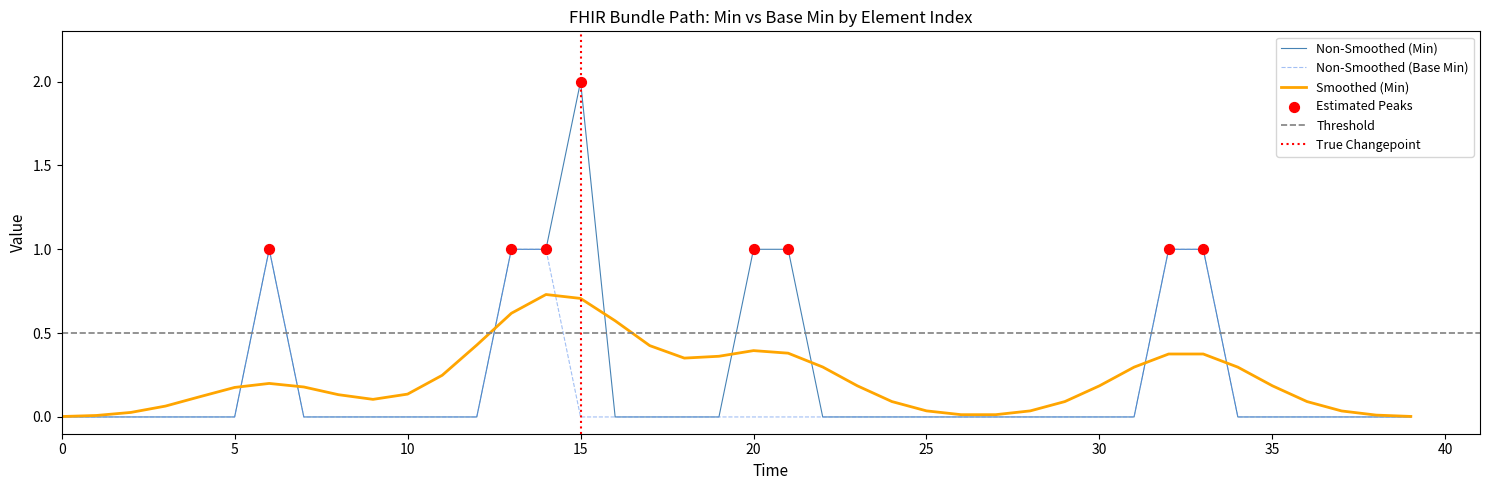

The value of Smoothed (Min) at 35 is 0.2. True or false?

True